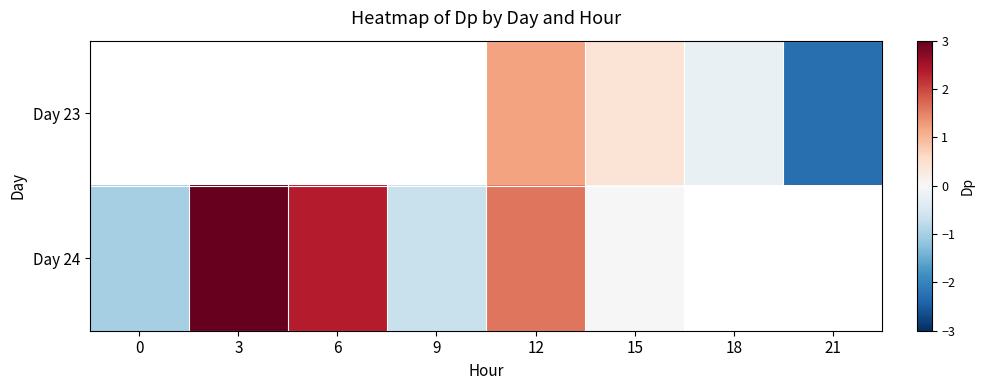

Is the value of Day 23 at 3 greater than the value of Day 24 at 21?

No